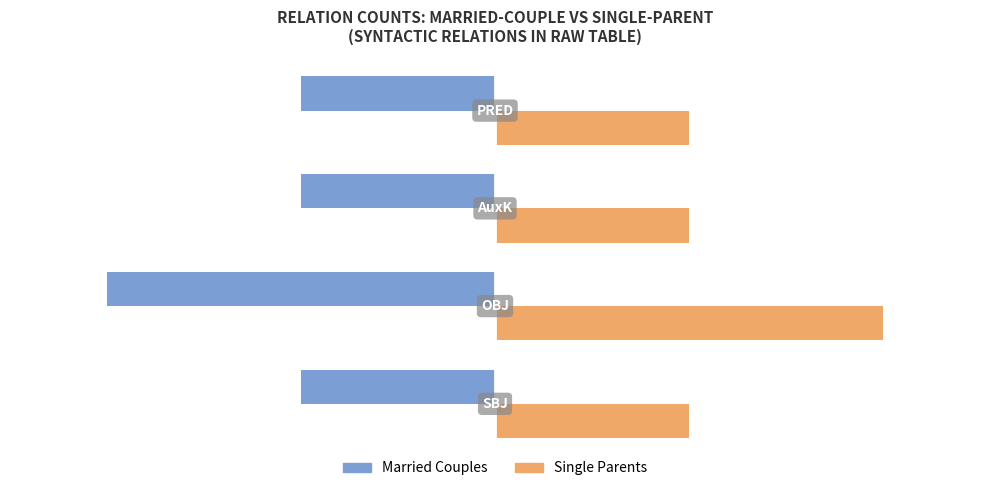

Count the Married Couples values in the range -1 to 0.

3